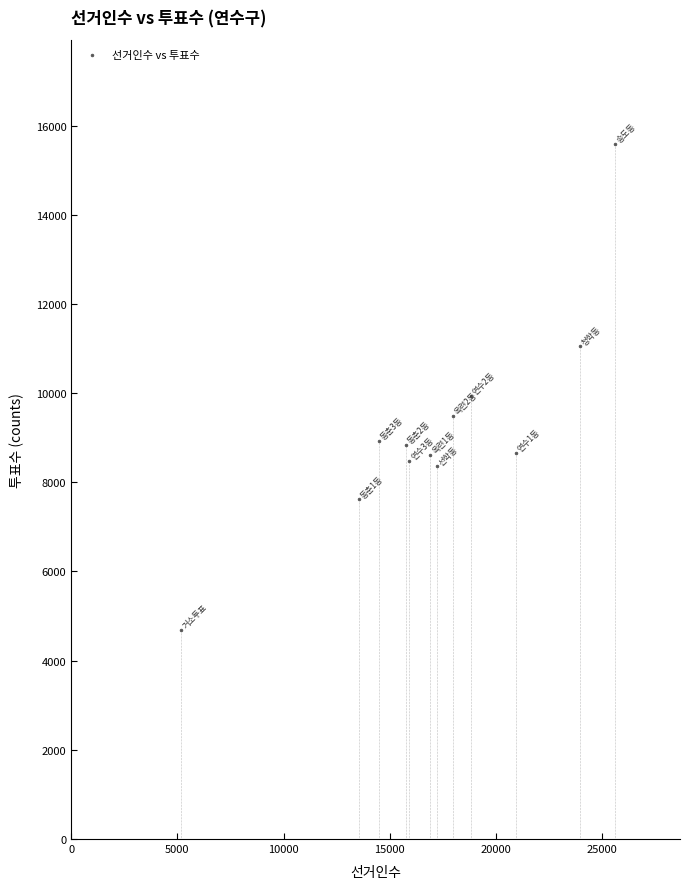

What is the average Y value?

9189